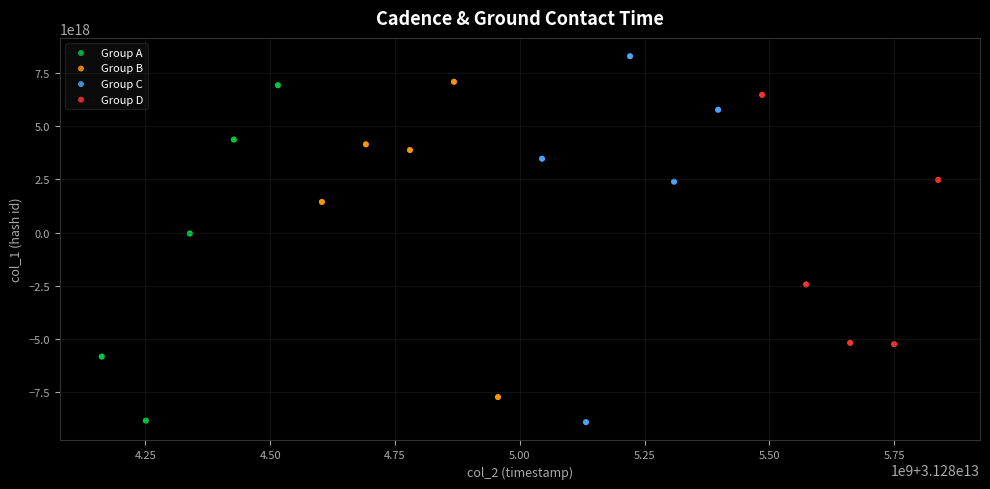

Which series contains the highest Y value?

Group C